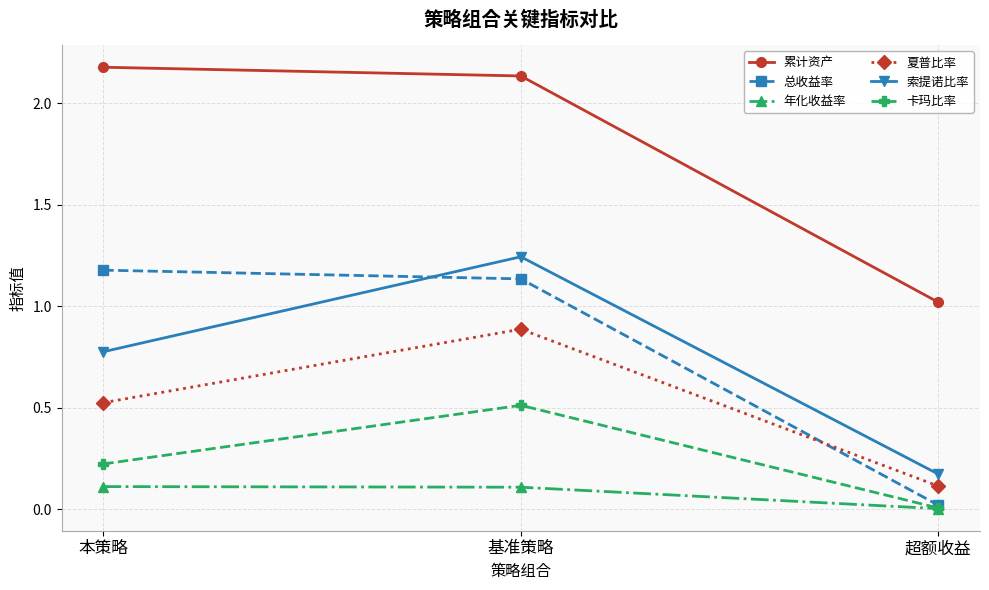

What is the average value of the 年化收益率 series?

0.1